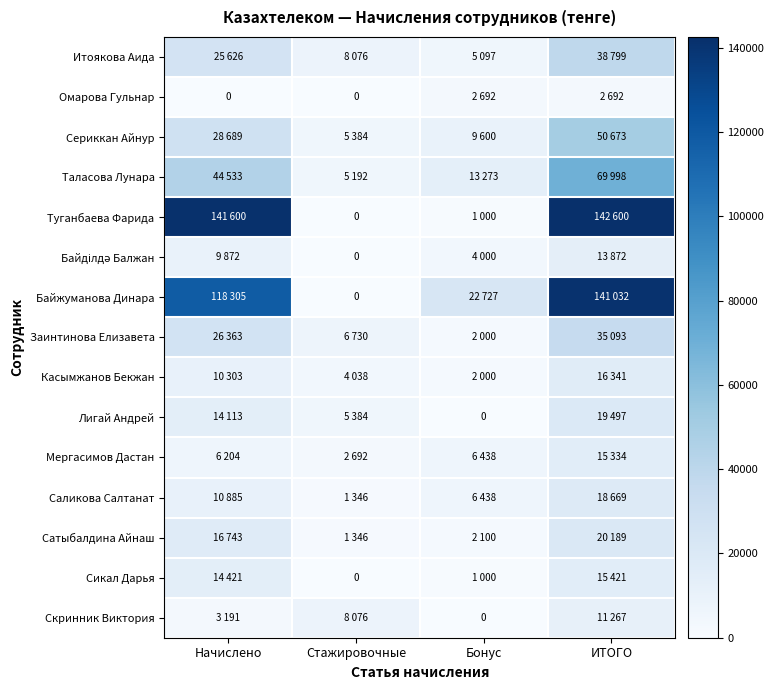

What is the spread (max minus min) of values at ИТОГО?

139908